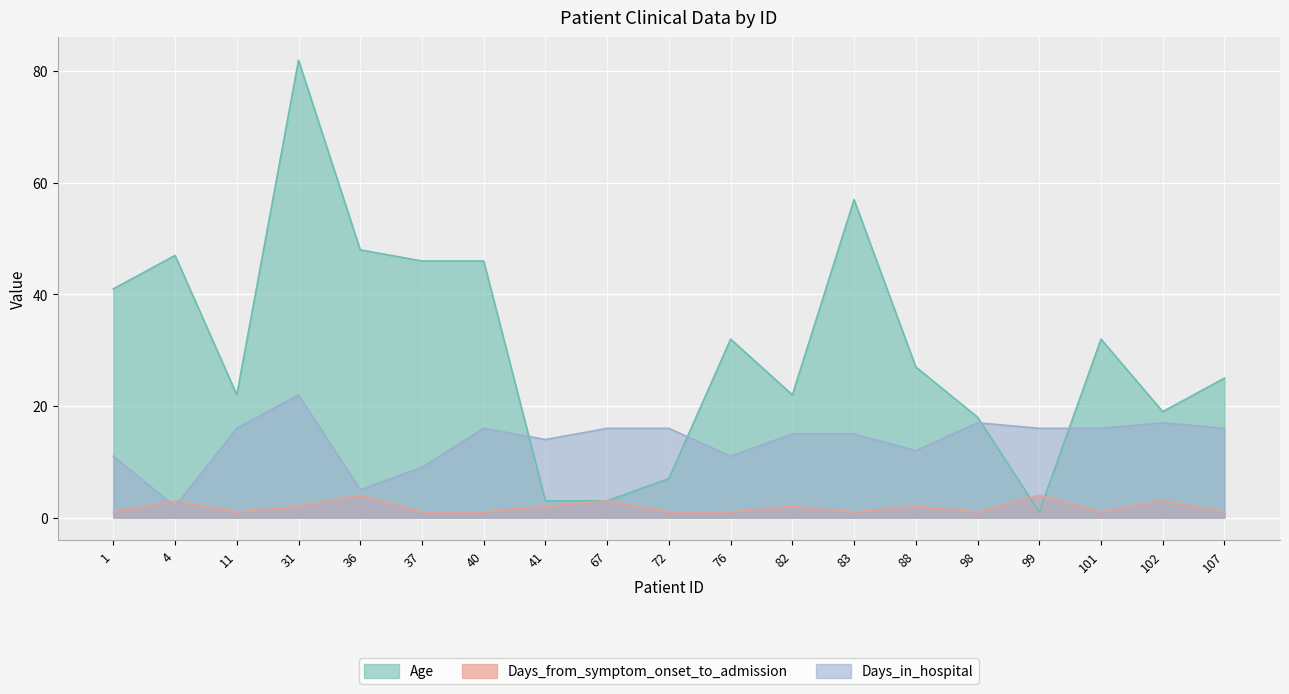

How many distinct data groups are displayed?

3